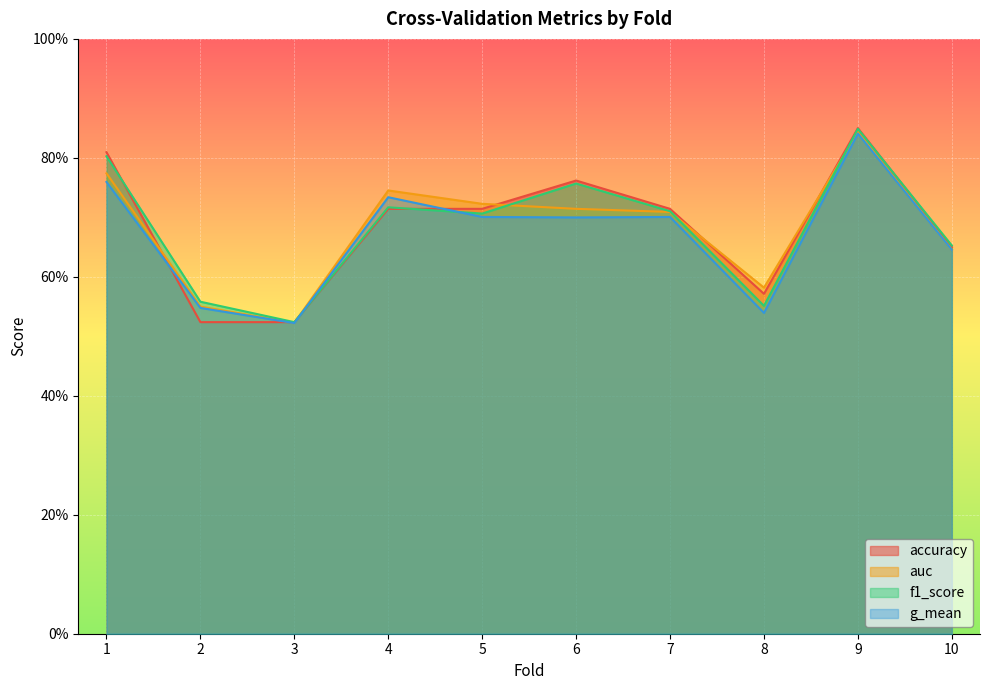

What is the difference between the accuracy values at 10 and 4?

0.1